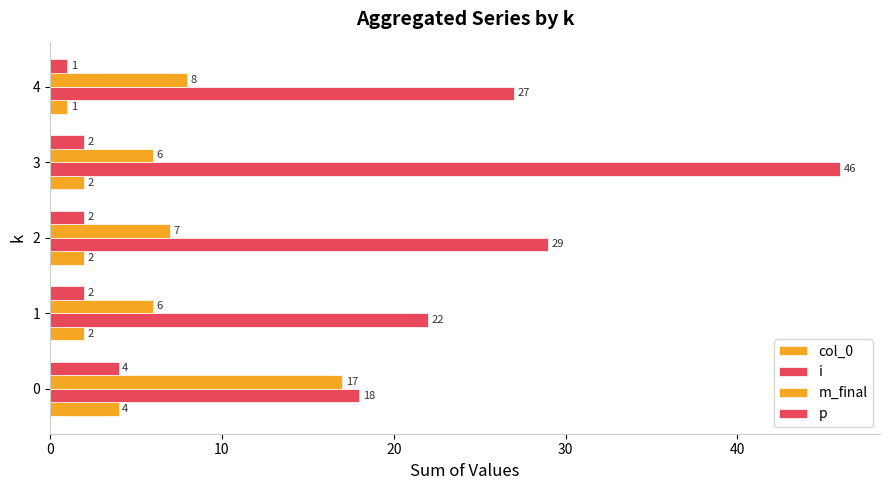

Reading left to right, what are all the values shown in this chart?

col_0: 4	2	2	2	1
i: 18	22	29	46	27
m_final: 17	6	7	6	8
p: 4	2	2	2	1